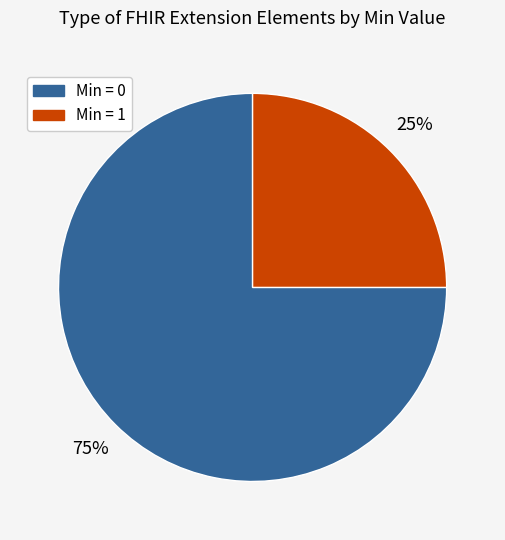

What percentage is the Min = 1 slice, to the nearest percent?

25%